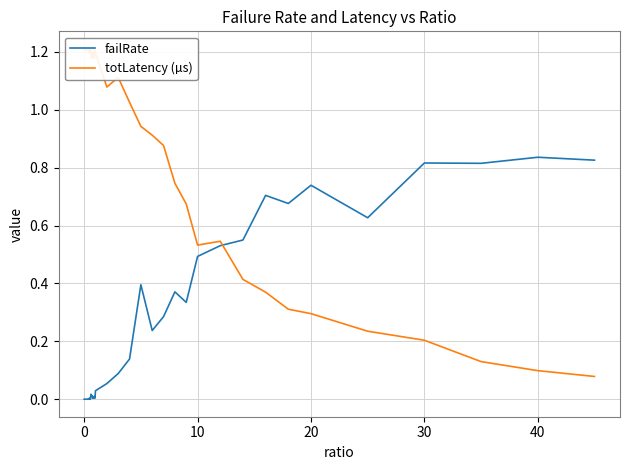

How many distinct data groups are displayed?

2